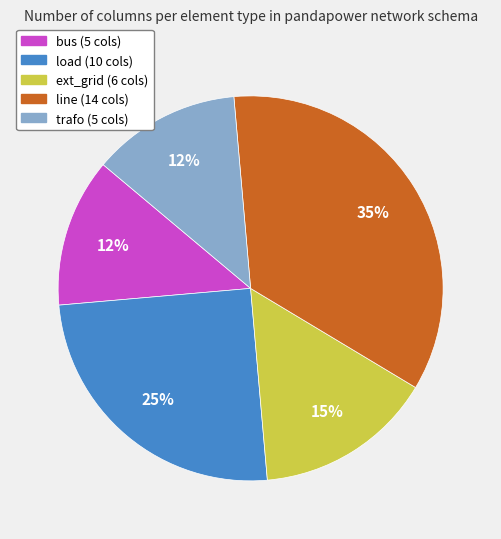

True or false: trafo accounts for 12% of the total.

True